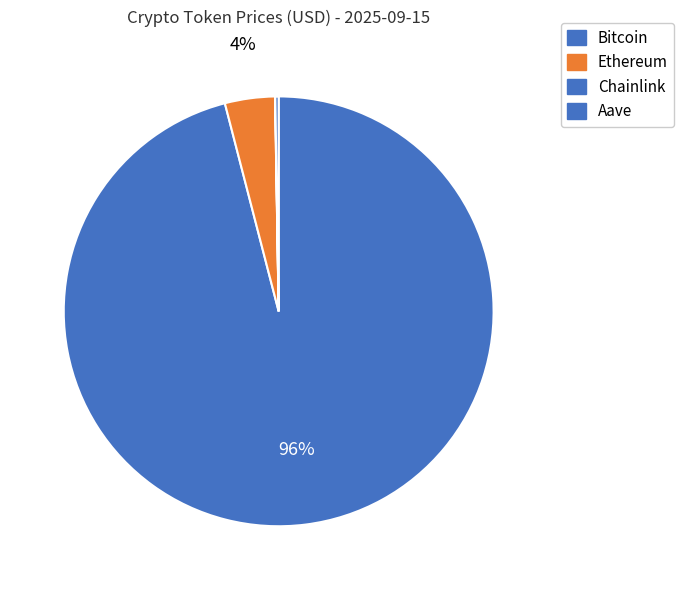

What is the total percentage of Aave and Chainlink?

0.3%